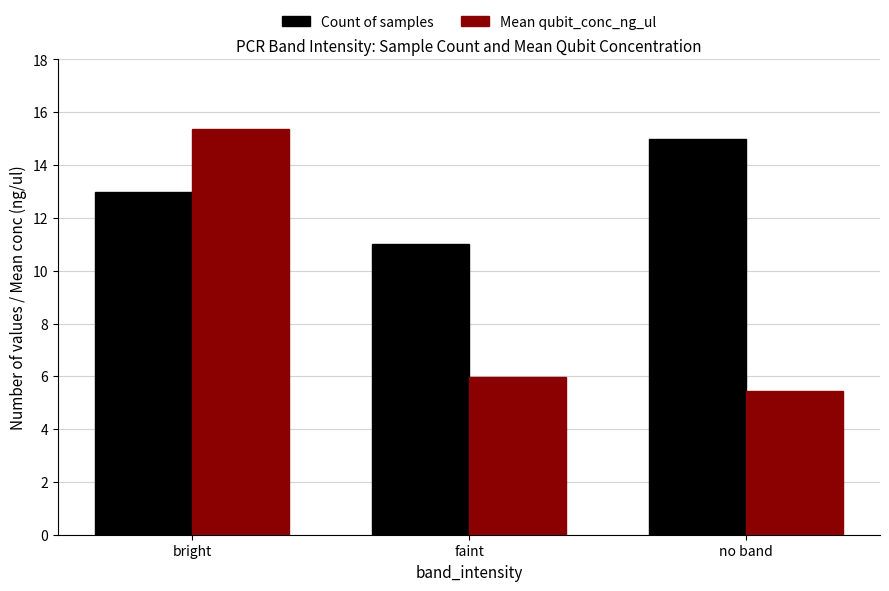

At how many categories does at least one series exceed 9?

3